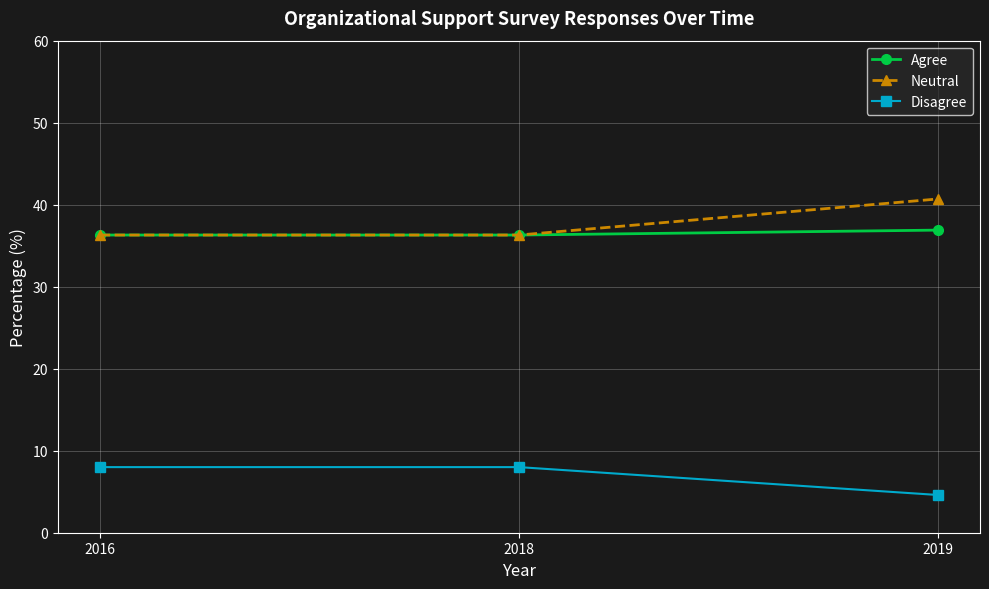

Rank the series at 2019 from highest to lowest value.

Neutral, Agree, Disagree